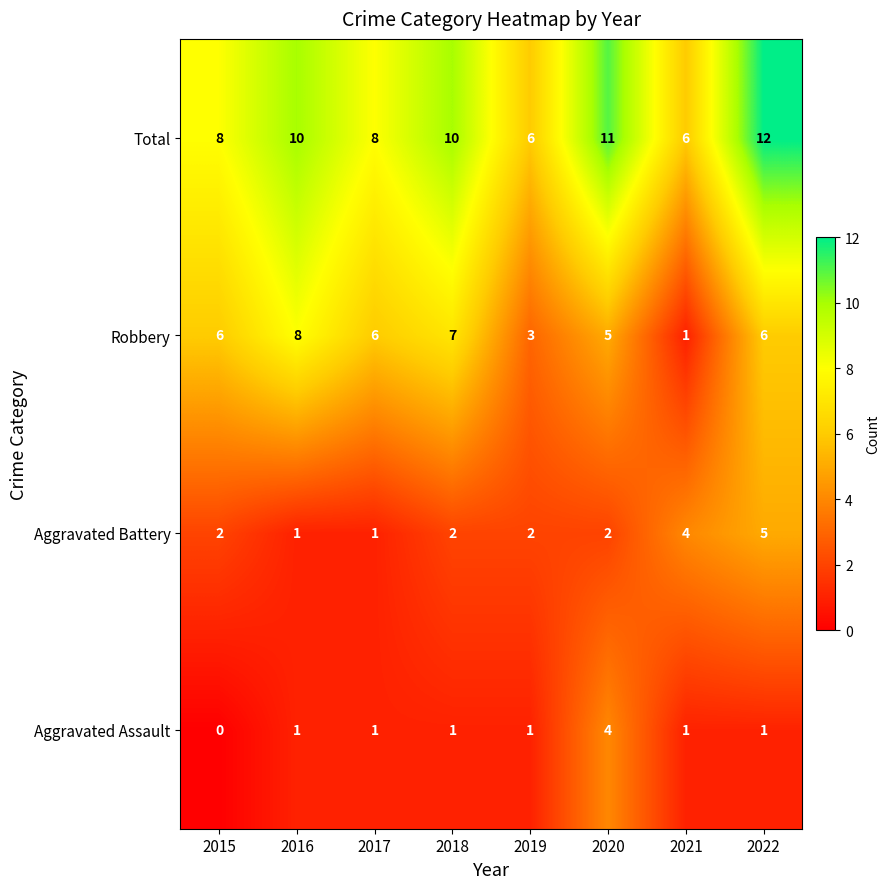

Count the number of data series in this chart.

4